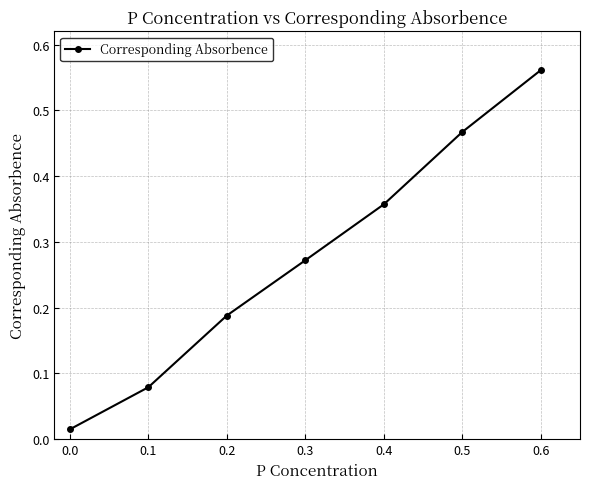

The value at 0.2 is 0.1. True or false?

False